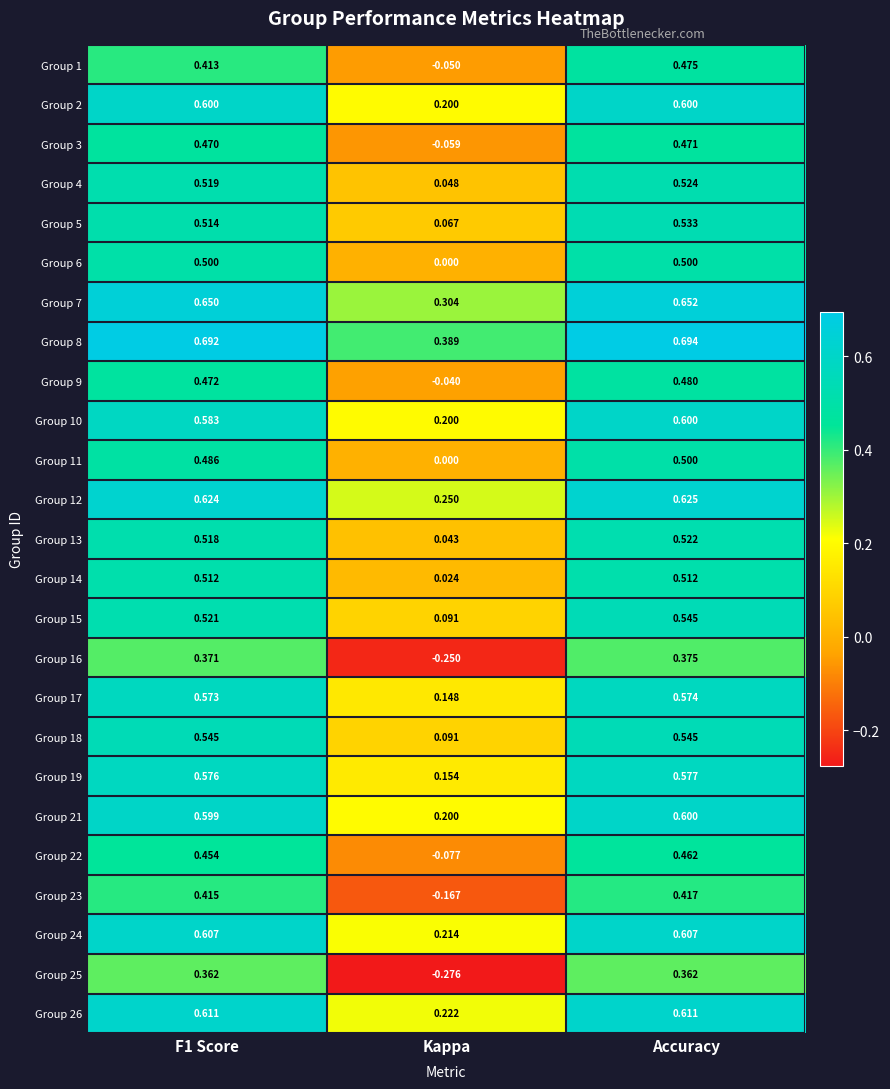

At which label does Group 5 reach its peak?

Accuracy